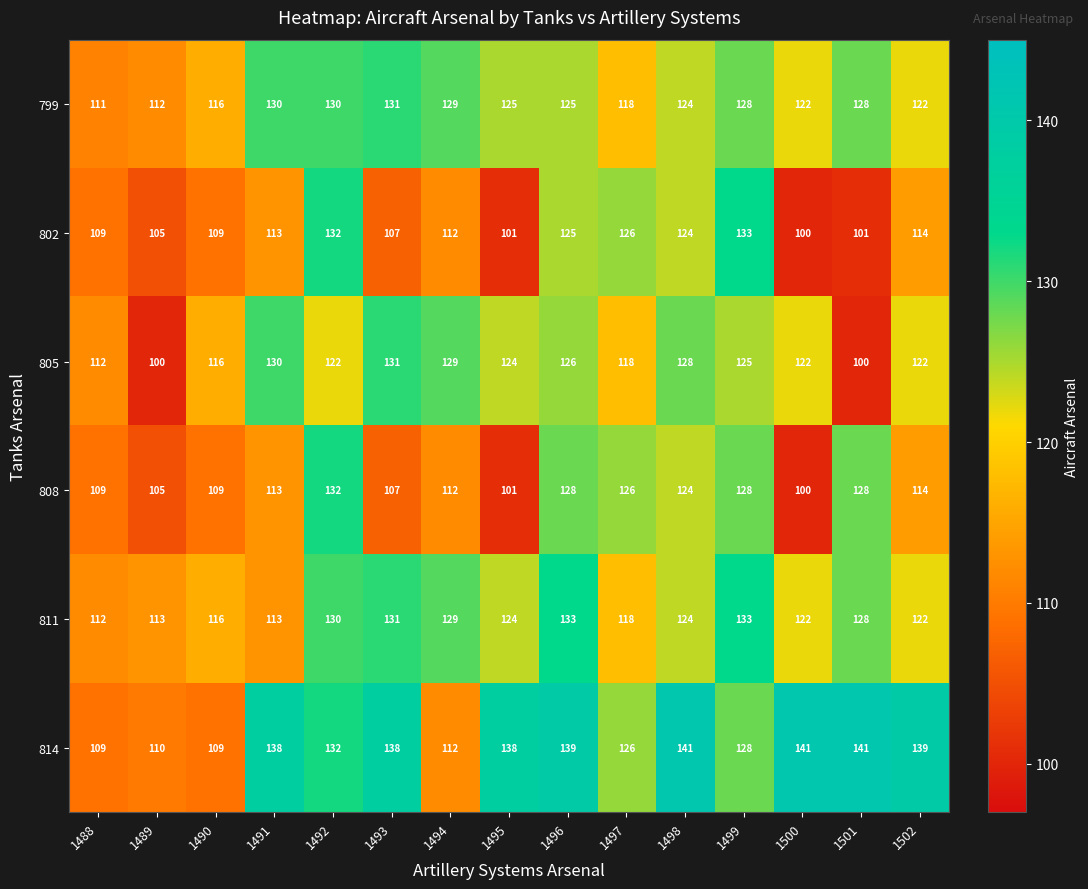

What is the sum of all 811 values?

1848